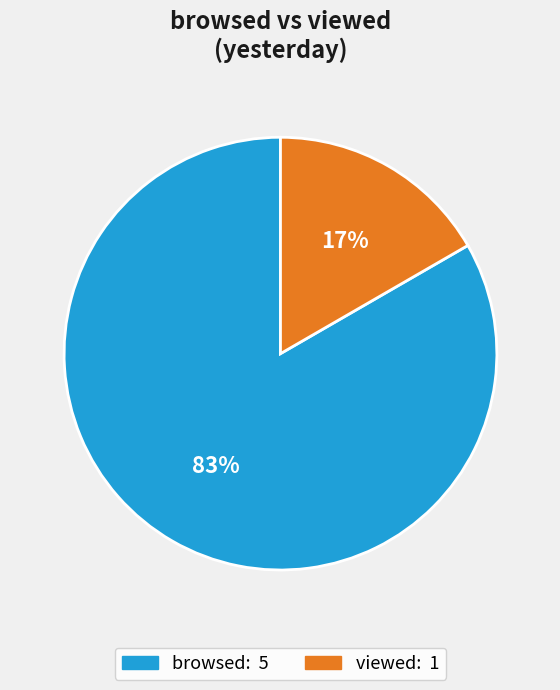

How many slices are in this pie chart?

2